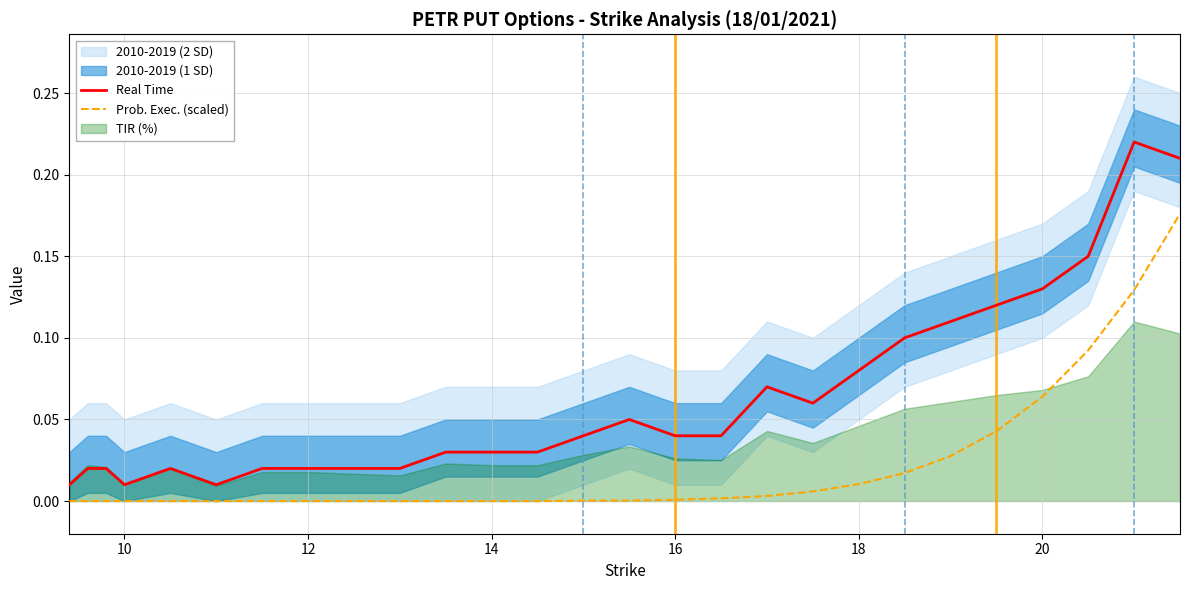

True or false: Real Time and Prob. Exec. (scaled) cross at least once.

False